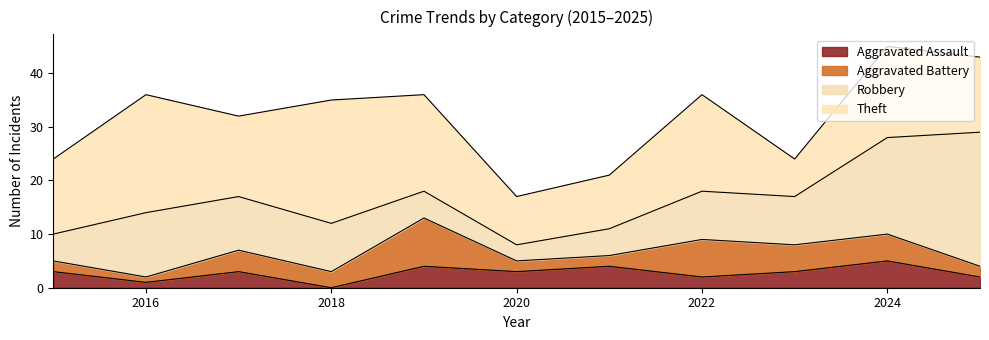

True or false: Aggravated Assault and Theft cross at least once.

False